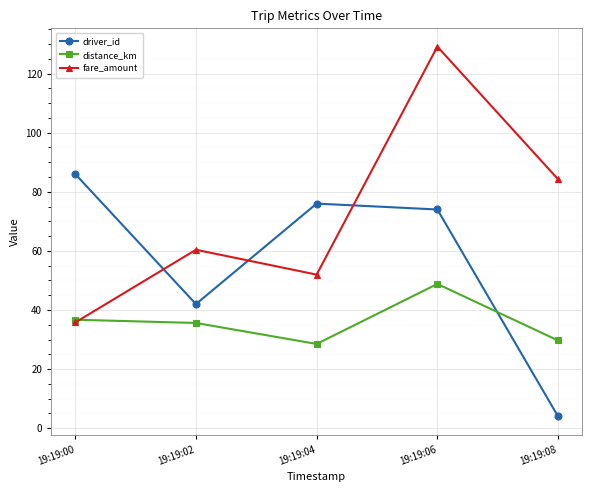

What is the total value across all series at 19:19:02?

138.0